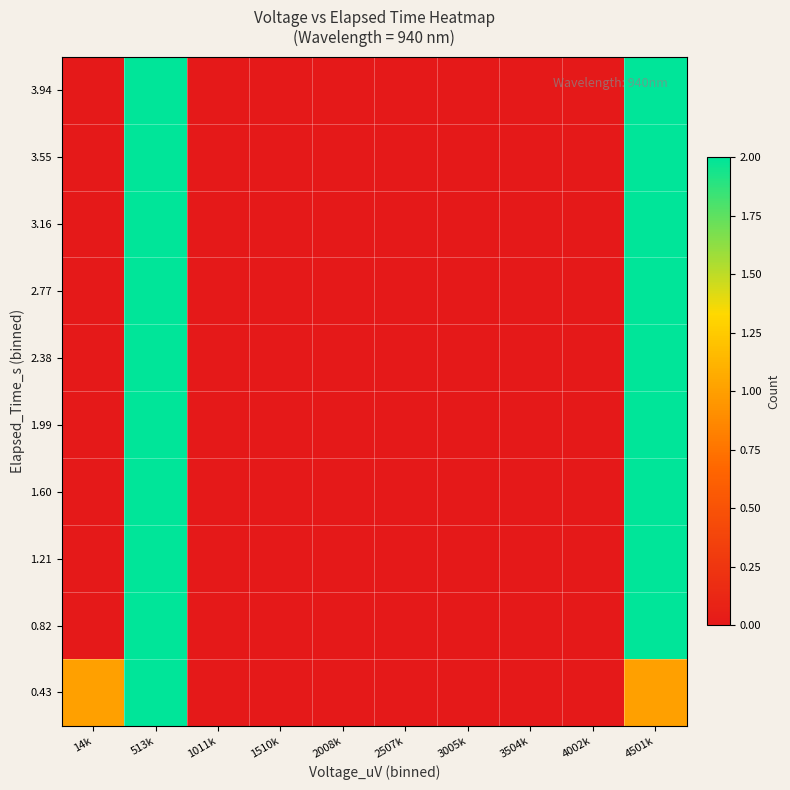

Reading left to right, transcribe all the data shown in this chart.

0.43: 14k=1	513k=2	1011k=0	1510k=0	2008k=0	2507k=0	3005k=0	3504k=0	4002k=0	4501k=1
0.82: 14k=0	513k=2	1011k=0	1510k=0	2008k=0	2507k=0	3005k=0	3504k=0	4002k=0	4501k=2
1.21: 14k=0	513k=2	1011k=0	1510k=0	2008k=0	2507k=0	3005k=0	3504k=0	4002k=0	4501k=2
1.60: 14k=0	513k=2	1011k=0	1510k=0	2008k=0	2507k=0	3005k=0	3504k=0	4002k=0	4501k=2
1.99: 14k=0	513k=2	1011k=0	1510k=0	2008k=0	2507k=0	3005k=0	3504k=0	4002k=0	4501k=2
2.38: 14k=0	513k=2	1011k=0	1510k=0	2008k=0	2507k=0	3005k=0	3504k=0	4002k=0	4501k=2
2.77: 14k=0	513k=2	1011k=0	1510k=0	2008k=0	2507k=0	3005k=0	3504k=0	4002k=0	4501k=2
3.16: 14k=0	513k=2	1011k=0	1510k=0	2008k=0	2507k=0	3005k=0	3504k=0	4002k=0	4501k=2
3.55: 14k=0	513k=2	1011k=0	1510k=0	2008k=0	2507k=0	3005k=0	3504k=0	4002k=0	4501k=2
3.94: 14k=0	513k=2	1011k=0	1510k=0	2008k=0	2507k=0	3005k=0	3504k=0	4002k=0	4501k=2